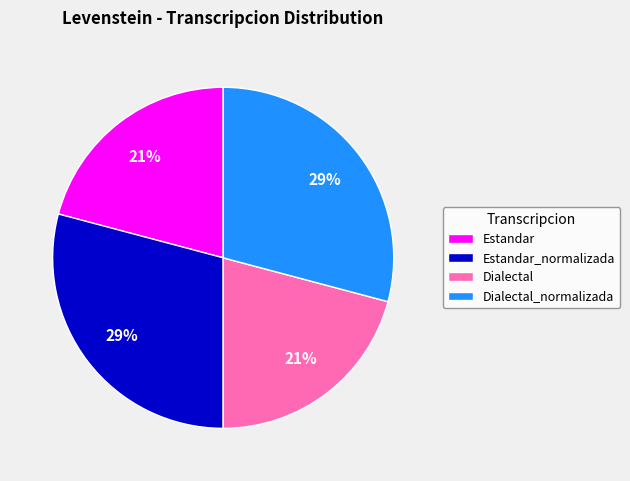

True or false: Dialectal accounts for 21% of the total.

True